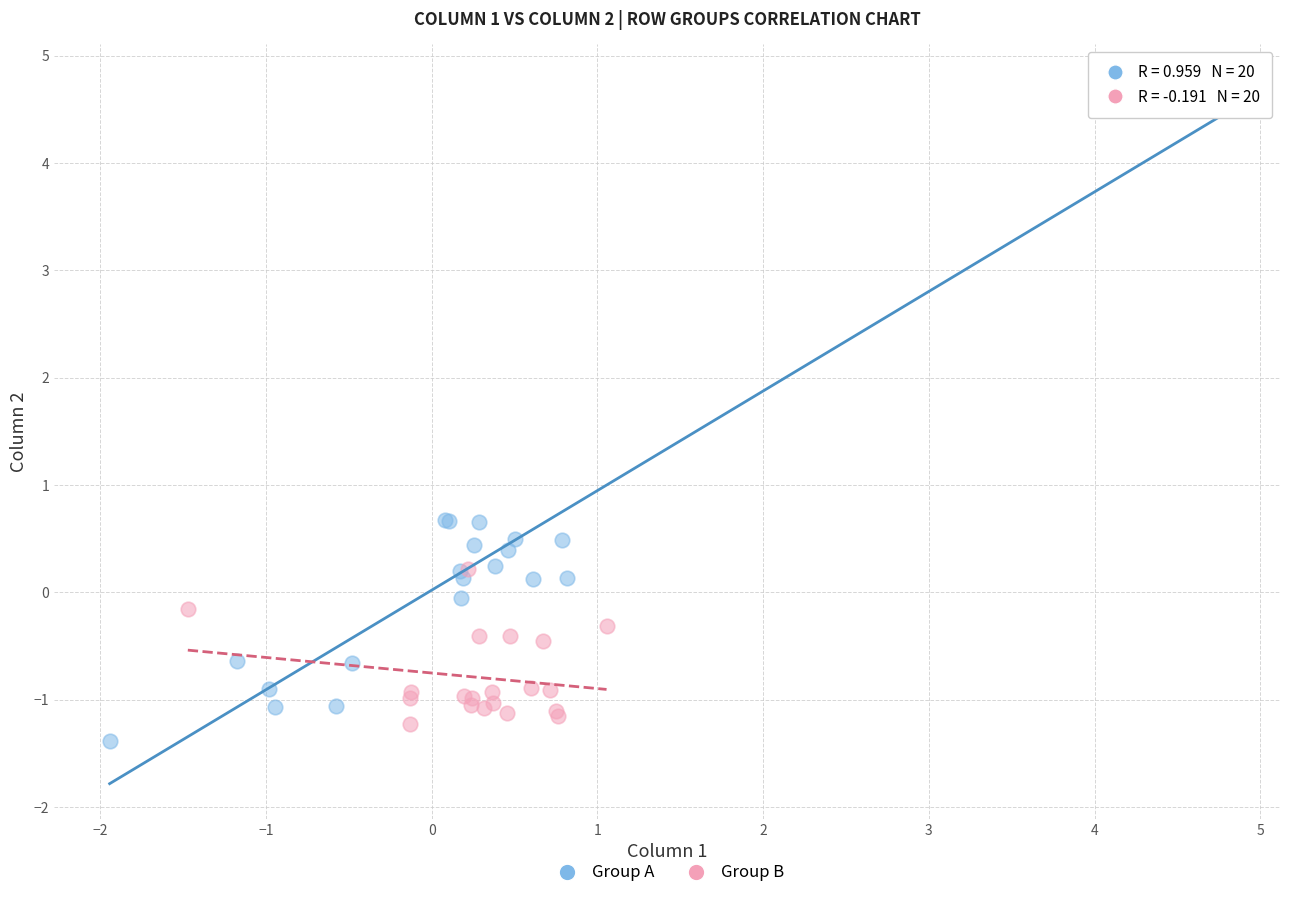

Which series has the widest spread of Y values?

Group A